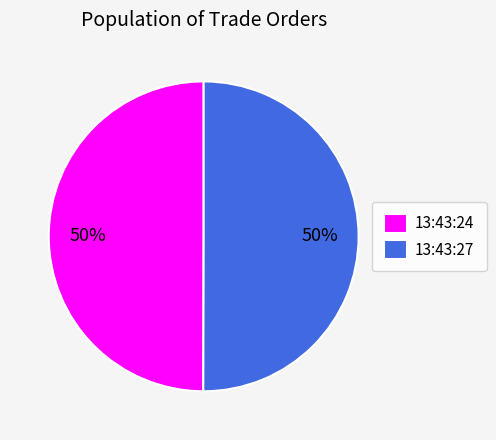

Is the sum of 13:43:24 and 13:43:27 greater than half?

Yes